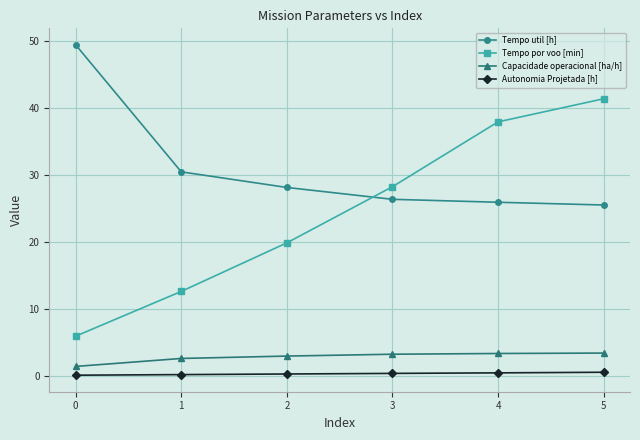

True or false: Autonomia Projetada [h] and Capacidade operacional [ha/h] intersect in this chart.

False